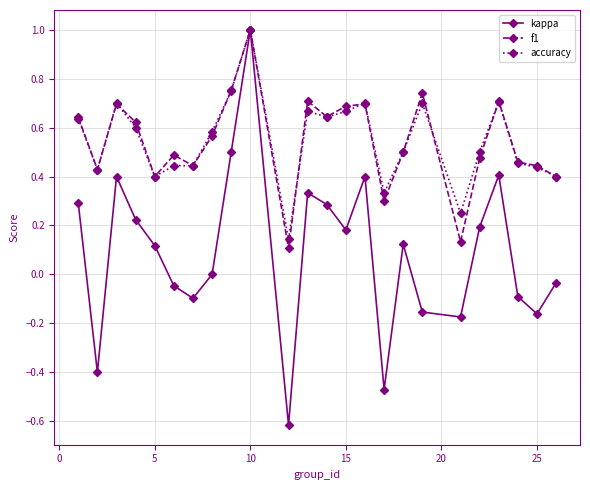

What is the minimum value shown in the chart?

-0.6